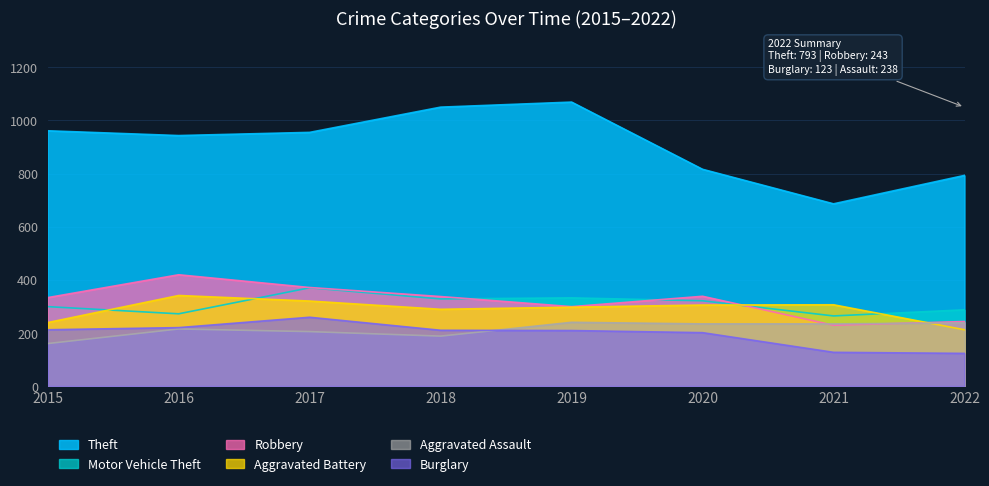

At how many categories does at least one series exceed 888?

5